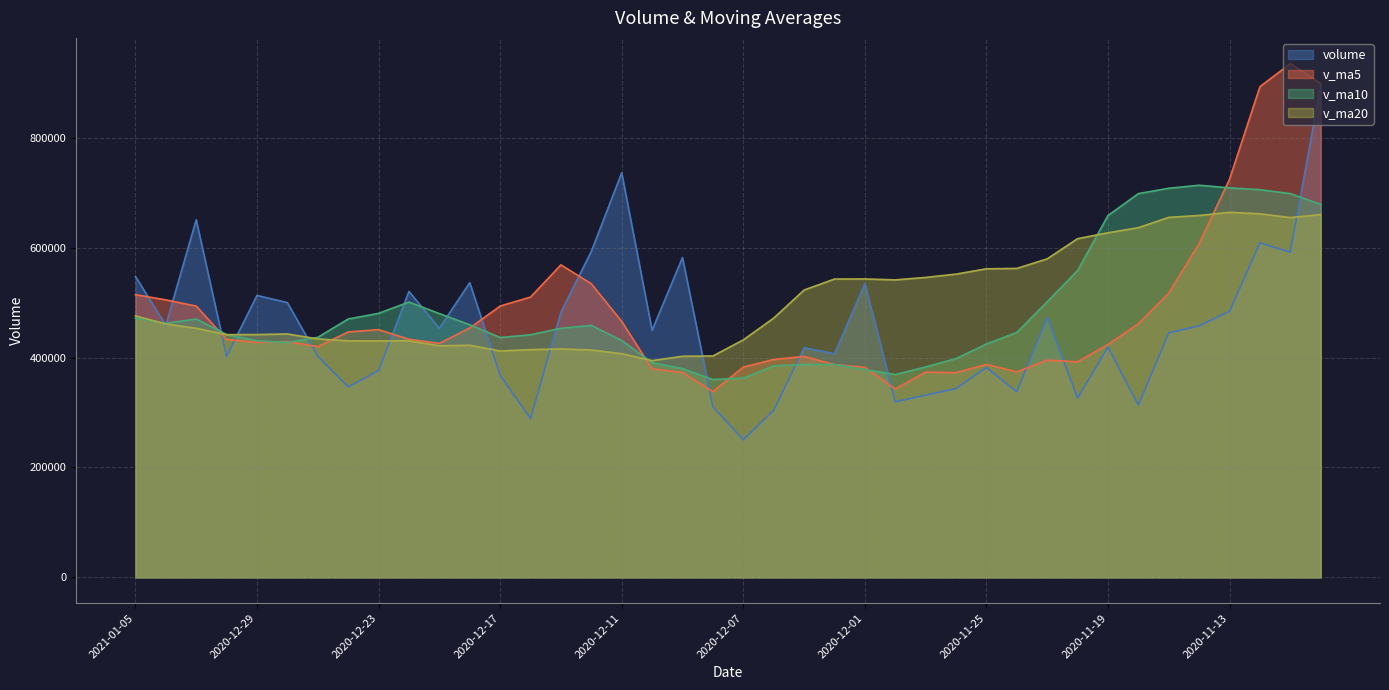

Reading left to right, list all the values displayed in this chart.

volume: 547575.1	458816.7	650675.5	402201.3	513030.6	499977.0	402357.5	346662.6	376271.1	520319.8	453280.0	536260.7	367802.0	288823.0	482524.6	593147.6	736172.6	449625.9	581901.1	310532.1	250381.4	303646.6	418124.4	406844.2	534342.1	319526.8	331552.1	343581.6	381862.0	337726.7	473216.6	326229.6	418965.3	313370.9	444940.9	457628.9	484166.0	608622.2	591776.2	895845.6
v_ma5: 514459.8	504940.2	493648.4	432845.8	427659.8	429117.6	419778.2	446558.8	450786.7	433297.1	425738.0	453711.6	493694.0	510058.7	568674.3	534275.8	465722.6	379217.4	372917.1	337905.7	382667.7	396496.8	402077.9	387169.3	382172.9	342849.8	373587.8	372523.3	387600.0	373901.8	395344.7	392227.1	423814.4	461745.8	517426.8	607607.8	724575.7	892891.1	934899.2	898583.9
v_ma10: 471788.7	462359.2	470103.6	441816.3	430478.4	427427.8	436744.9	470126.4	480422.7	500985.7	480007.0	459717.1	436455.7	441487.9	453290.0	458471.8	431109.7	390647.7	380043.2	360039.3	362758.8	385042.3	387300.6	387384.7	378037.4	369097.2	382907.5	398168.8	424672.9	445664.3	501476.2	558401.4	658352.8	698322.5	708005.4	713545.6	708737.7	705419.7	698292.1	678691.8
v_ma20: 475897.8	461038.2	453279.7	441652.1	441884.2	442949.8	433927.3	430387.0	430233.0	430512.5	421382.9	422379.7	411878.1	414436.3	415663.7	413784.5	407008.6	394408.2	402358.1	402851.8	432117.5	471721.8	522826.7	542853.6	543021.4	541321.4	545822.6	551794.3	561482.5	562178.1	579584.7	616304.4	627037.8	636299.4	655082.1	658564.3	664183.3	661545.6	654683.2	660184.9